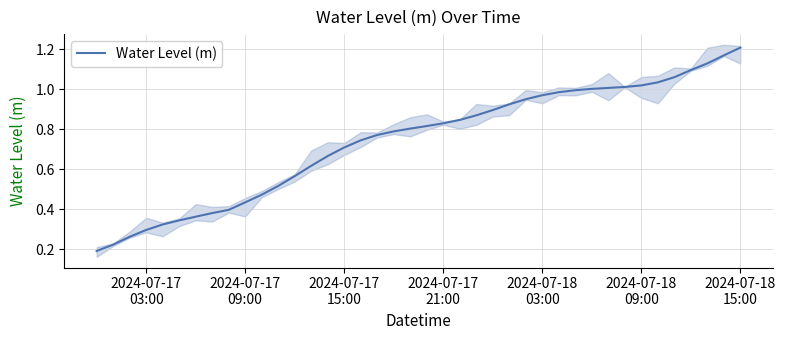

How many lines are shown in the chart?

1